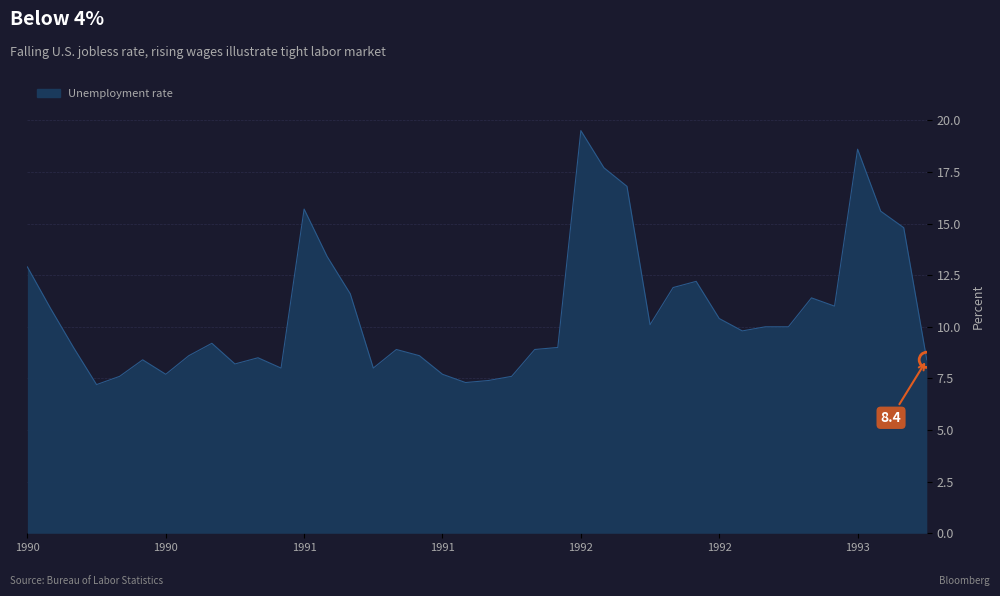

What is the maximum value shown in the chart?

19.5